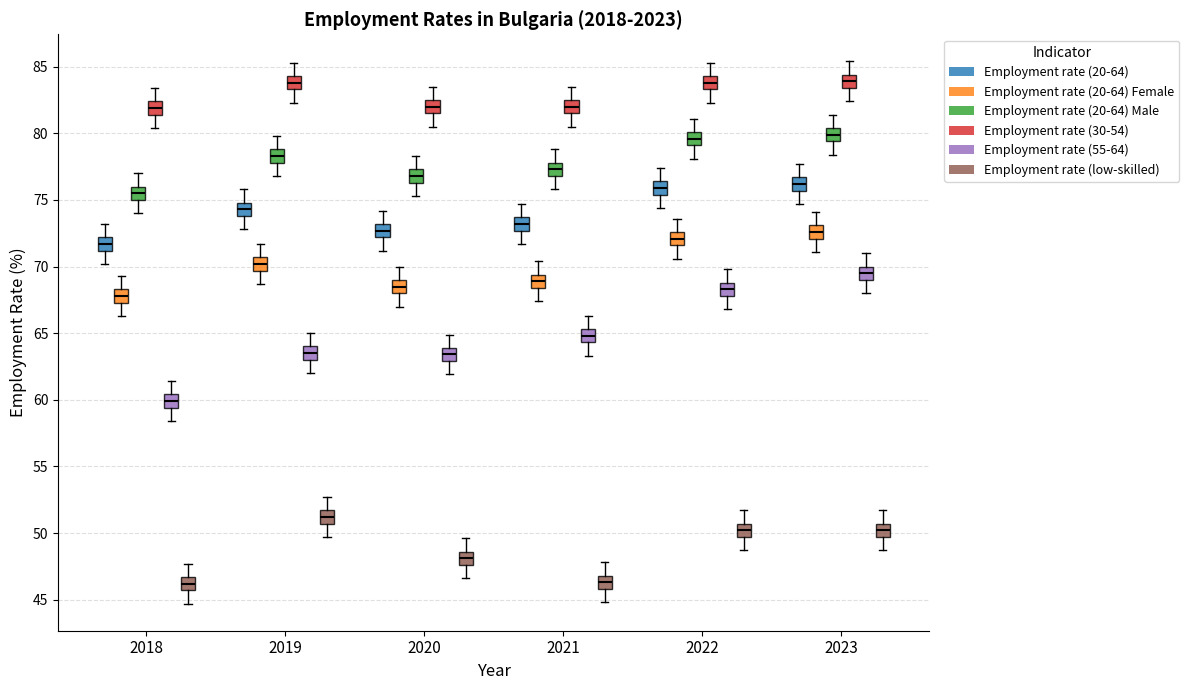

Reading left to right, read every box against the y-axis: the position of its median line, the range the box covers, and the ends of its whiskers. The values are not printed on the chart, so give them approximately, as read against the axis.

2018 (Employment rate (20-64)): median 71.5, box 71.0 to 72.0, whiskers 70.0 to 73.0
2018 (Employment rate (20-64) Female): median 68.0, box 67.5 to 68.5, whiskers 66.5 to 69.5
2018 (Employment rate (20-64) Male): median 75.5, box 75.0 to 76.0, whiskers 74.0 to 77.0
2018 (Employment rate (30-54)): median 82.0, box 81.5 to 82.5, whiskers 80.5 to 83.5
2018 (Employment rate (55-64)): median 60.0, box 59.5 to 60.5, whiskers 58.5 to 61.5
2018 (Employment rate (low-skilled)): median 46.0, box 45.5 to 46.5, whiskers 44.5 to 47.5
2019 (Employment rate (20-64)): median 74.5, box 74.0 to 75.0, whiskers 73.0 to 76.0
2019 (Employment rate (20-64) Female): median 70.0, box 69.5 to 70.5, whiskers 68.5 to 71.5
2019 (Employment rate (20-64) Male): median 78.5, box 78.0 to 79.0, whiskers 77.0 to 80.0
2019 (Employment rate (30-54)): median 84.0, box 83.5 to 84.5, whiskers 82.5 to 85.5
2019 (Employment rate (55-64)): median 63.5, box 63.0 to 64.0, whiskers 62.0 to 65.0
2019 (Employment rate (low-skilled)): median 51.0, box 50.5 to 51.5, whiskers 49.5 to 52.5
2020 (Employment rate (20-64)): median 72.5, box 72.0 to 73.0, whiskers 71.0 to 74.0
2020 (Employment rate (20-64) Female): median 68.5, box 68.0 to 69.0, whiskers 67.0 to 70.0
2020 (Employment rate (20-64) Male): median 77.0, box 76.5 to 77.5, whiskers 75.5 to 78.5
2020 (Employment rate (30-54)): median 82.0, box 81.5 to 82.5, whiskers 80.5 to 83.5
2020 (Employment rate (55-64)): median 63.5, box 63.0 to 64.0, whiskers 62.0 to 65.0
2020 (Employment rate (low-skilled)): median 48.0, box 47.5 to 48.5, whiskers 46.5 to 49.5
2021 (Employment rate (20-64)): median 73.0, box 72.5 to 73.5, whiskers 71.5 to 74.5
2021 (Employment rate (20-64) Female): median 69.0, box 68.5 to 69.5, whiskers 67.5 to 70.5
2021 (Employment rate (20-64) Male): median 77.5, box 77.0 to 78.0, whiskers 76.0 to 79.0
2021 (Employment rate (30-54)): median 82.0, box 81.5 to 82.5, whiskers 80.5 to 83.5
2021 (Employment rate (55-64)): median 65.0, box 64.5 to 65.5, whiskers 63.5 to 66.5
2021 (Employment rate (low-skilled)): median 46.5, box 46.0 to 47.0, whiskers 45.0 to 48.0
2022 (Employment rate (20-64)): median 76.0, box 75.5 to 76.5, whiskers 74.5 to 77.5
2022 (Employment rate (20-64) Female): median 72.0, box 71.5 to 72.5, whiskers 70.5 to 73.5
2022 (Employment rate (20-64) Male): median 79.5, box 79.0 to 80.0, whiskers 78.0 to 81.0
2022 (Employment rate (30-54)): median 84.0, box 83.5 to 84.5, whiskers 82.5 to 85.5
2022 (Employment rate (55-64)): median 68.5, box 68.0 to 69.0, whiskers 67.0 to 70.0
2022 (Employment rate (low-skilled)): median 50.0, box 49.5 to 50.5, whiskers 48.5 to 51.5
2023 (Employment rate (20-64)): median 76.0, box 75.5 to 76.5, whiskers 74.5 to 77.5
2023 (Employment rate (20-64) Female): median 72.5, box 72.0 to 73.0, whiskers 71.0 to 74.0
2023 (Employment rate (20-64) Male): median 80.0, box 79.5 to 80.5, whiskers 78.5 to 81.5
2023 (Employment rate (30-54)): median 84.0, box 83.5 to 84.5, whiskers 82.5 to 85.5
2023 (Employment rate (55-64)): median 69.5, box 69.0 to 70.0, whiskers 68.0 to 71.0
2023 (Employment rate (low-skilled)): median 50.0, box 49.5 to 50.5, whiskers 48.5 to 51.5